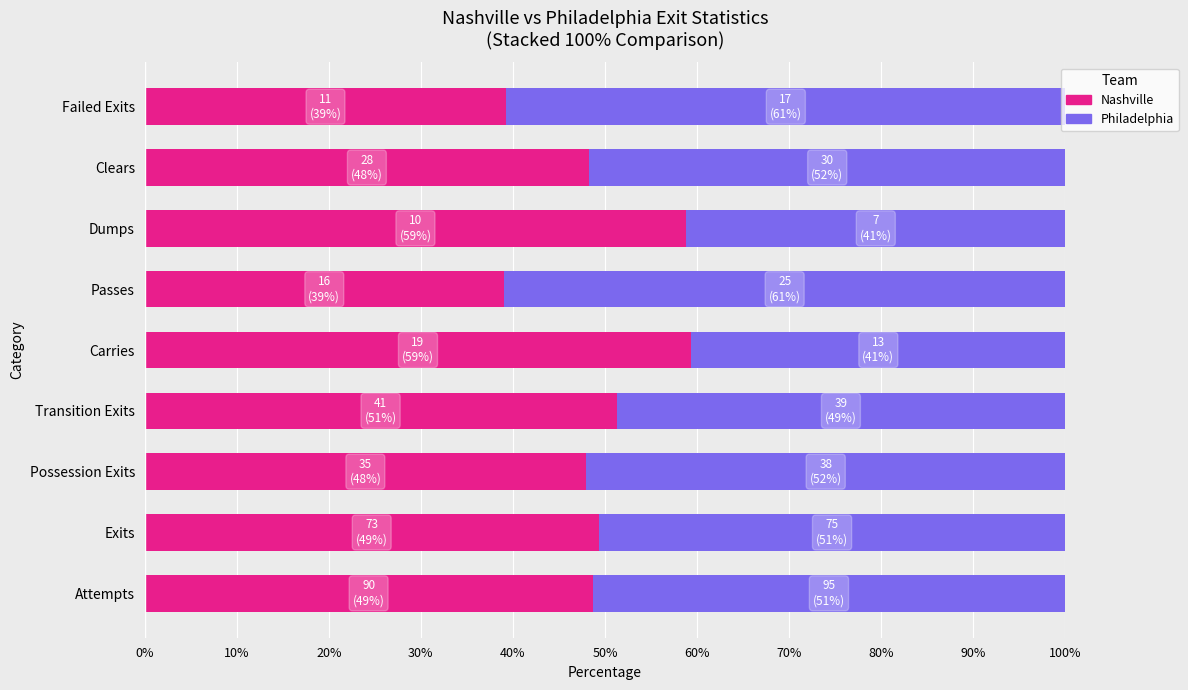

What are all the series names shown in the legend?

Nashville, Philadelphia